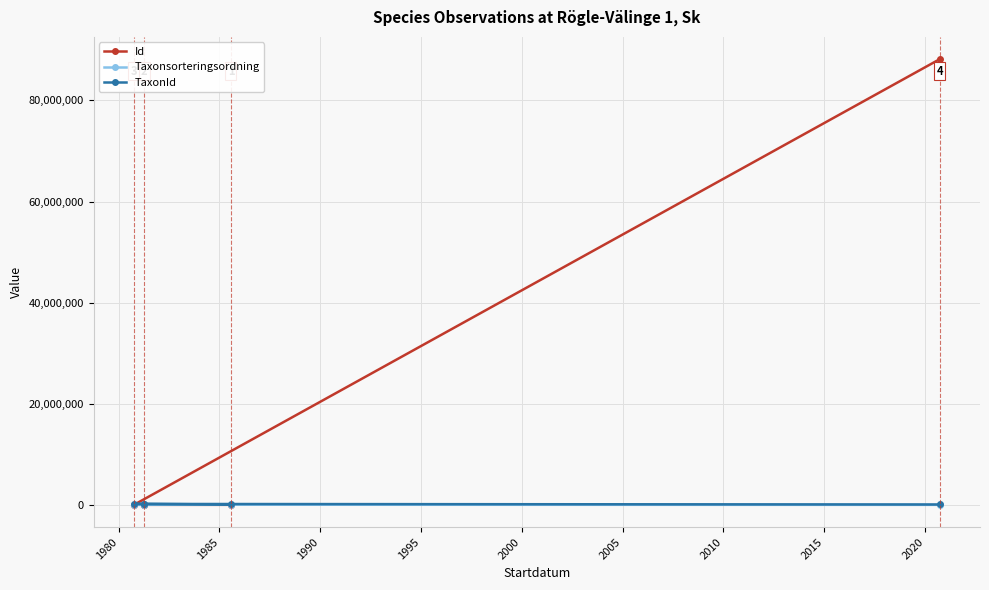

True or false: TaxonId has more than 0 points higher than both neighbors.

True